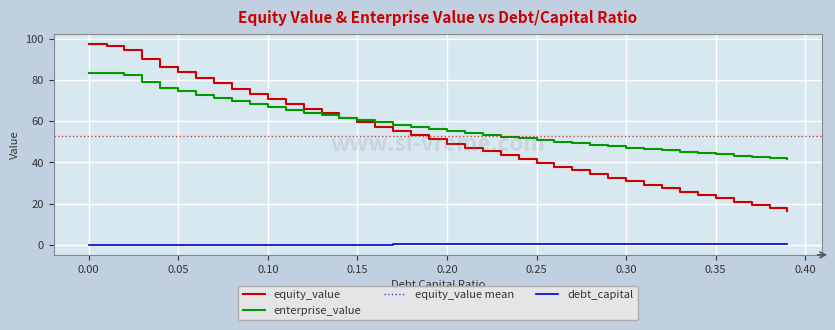

What position from the left is 0.25?

26